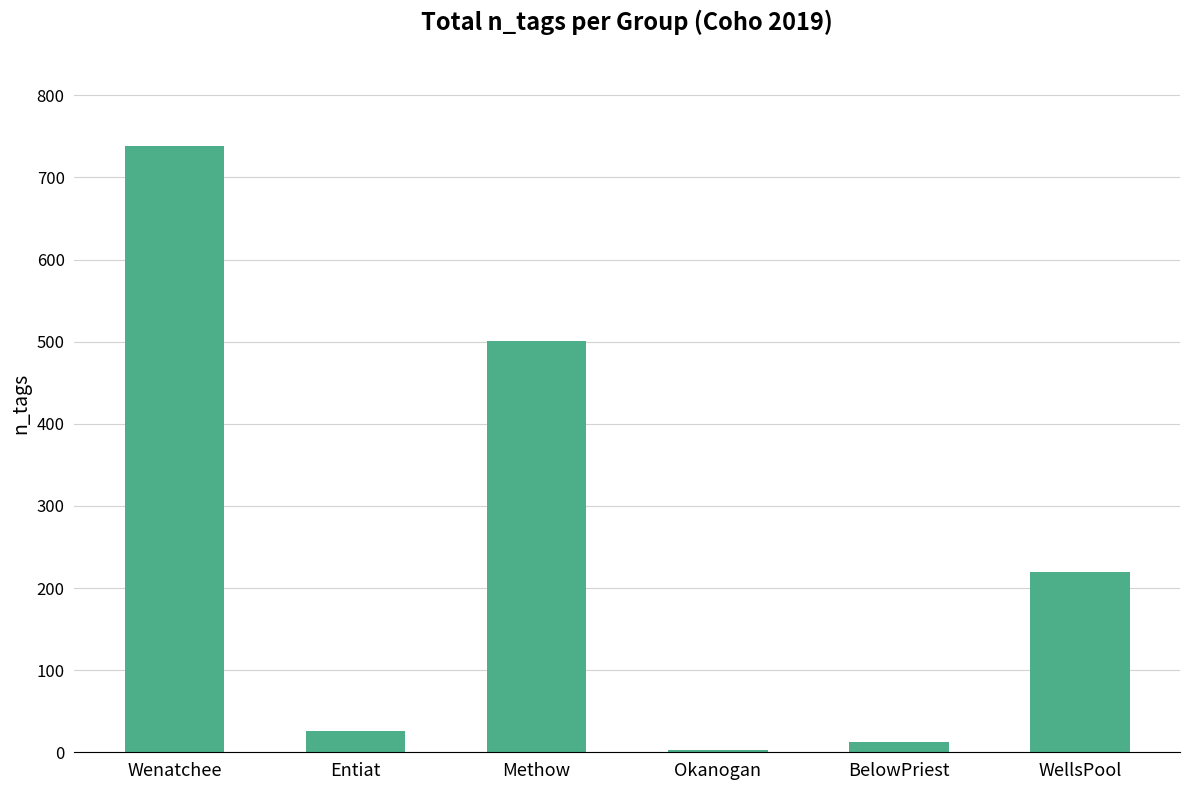

Which category has the lowest value across all series?

Okanogan